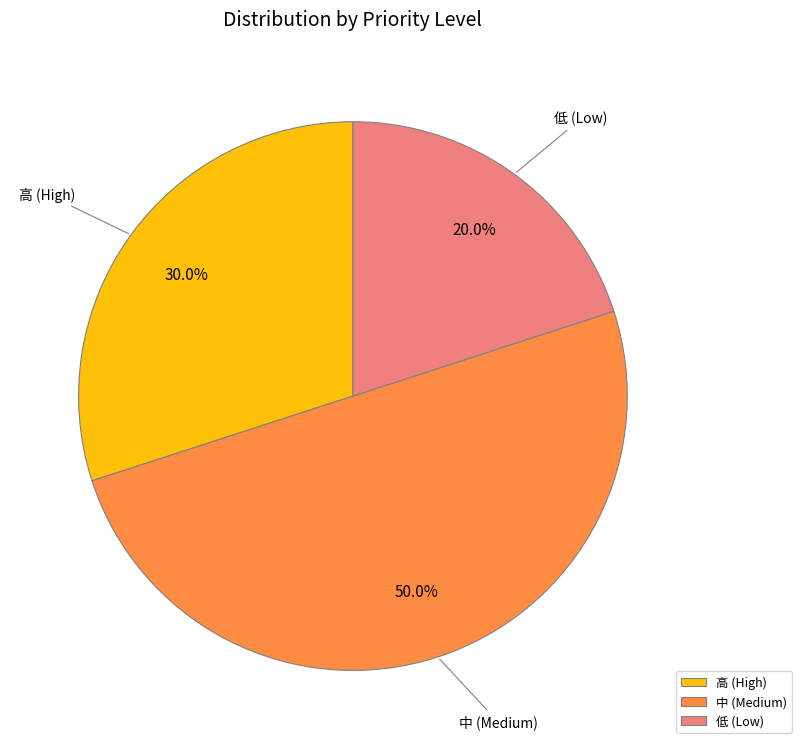

Does 低 (Low) represent more than half of the total?

No